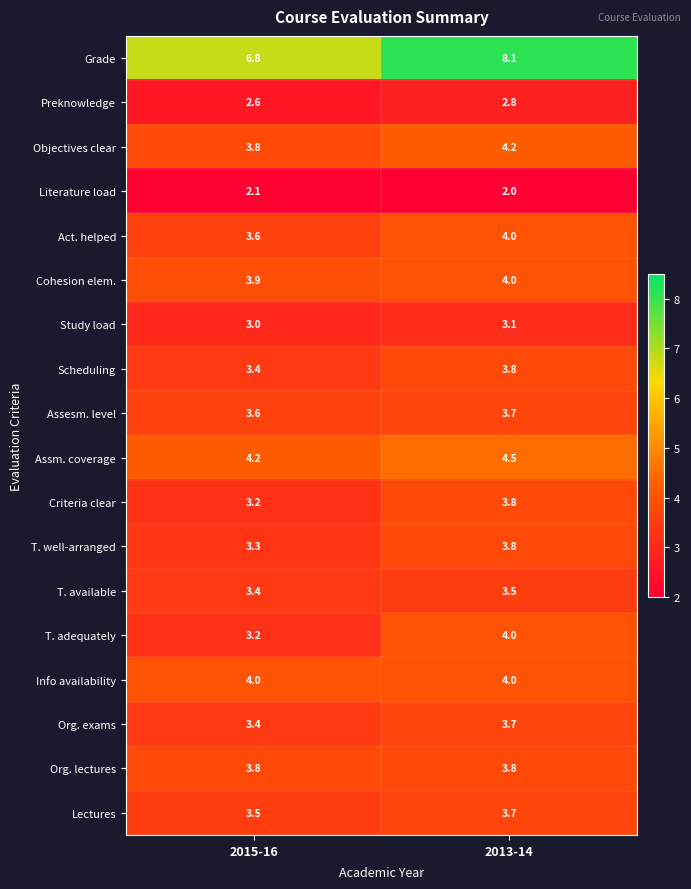

Is it true that Grade equals 12.1 at 2015-16?

False